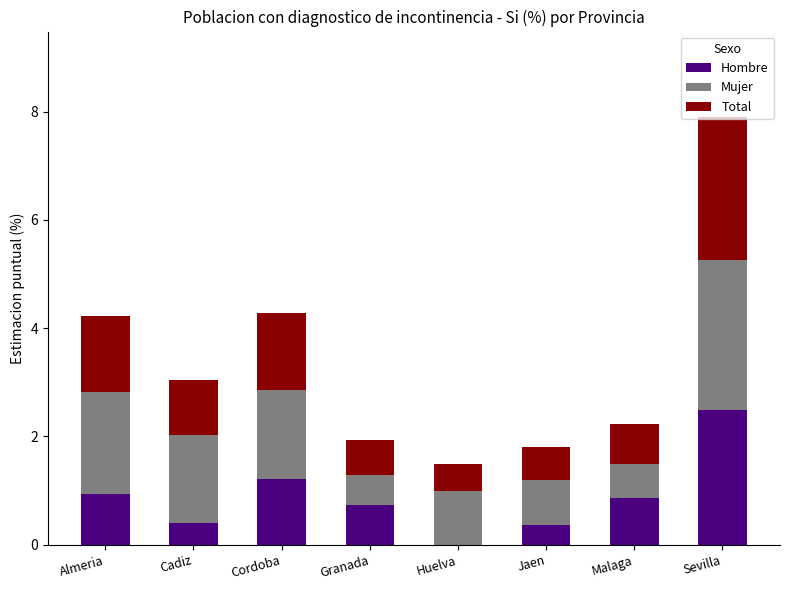

At which category is the sum across all series the highest?

Sevilla